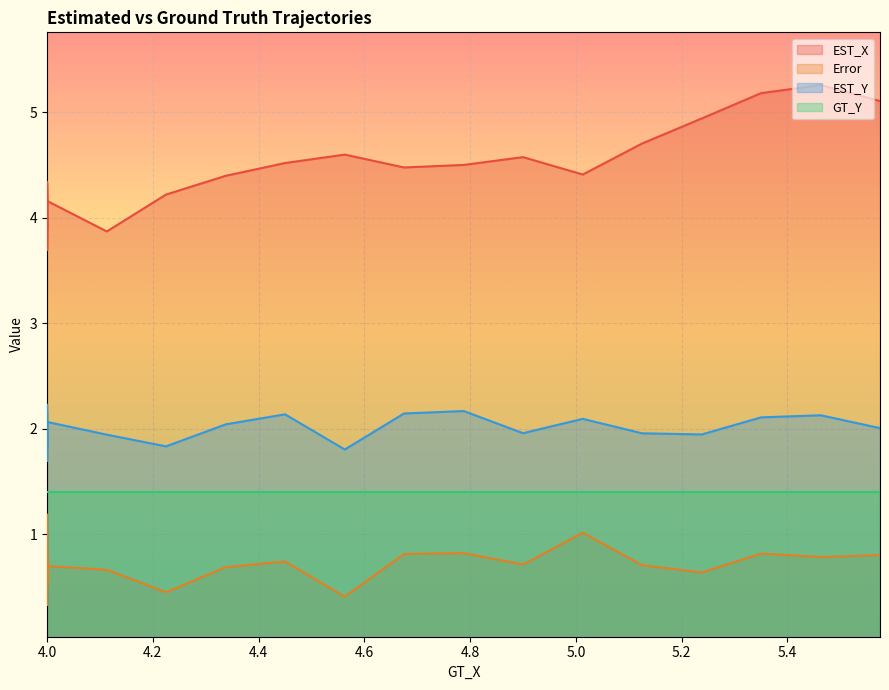

What is the value of the EST_Y point at the 22nd from the left?

1.8